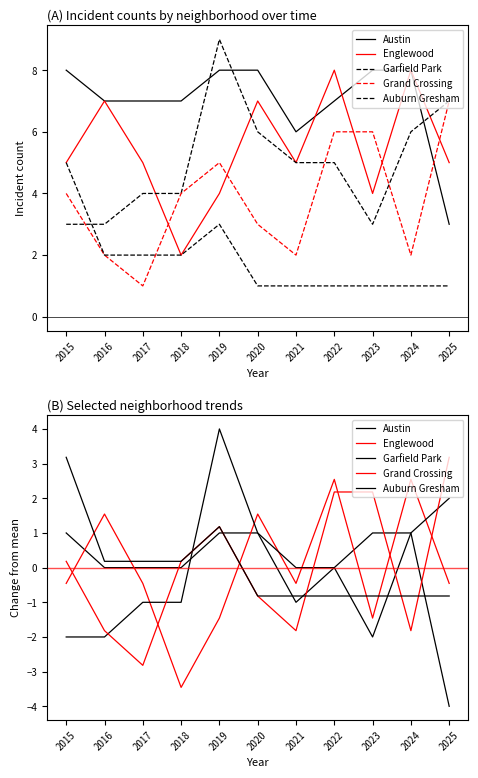

What is the sum of the Englewood values at 2017 and 2021?

-0.9